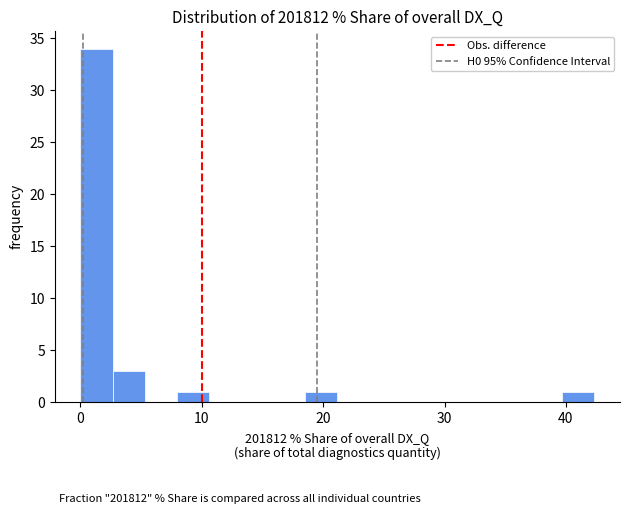

Read against the x-axis, roughly where is the centre of the tallest bar?

1